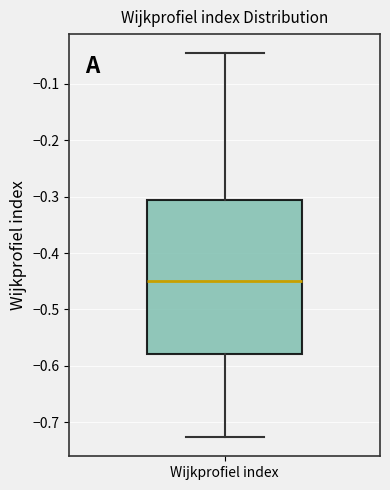

Transcribe this box plot: give where the median line is, the range the box spans, and where the two whiskers end, as read against the y-axis. The values are not printed on the chart, so give them approximately, as read against the axis.

median -0.45, box -0.58 to -0.31, whiskers -0.73 to -0.05